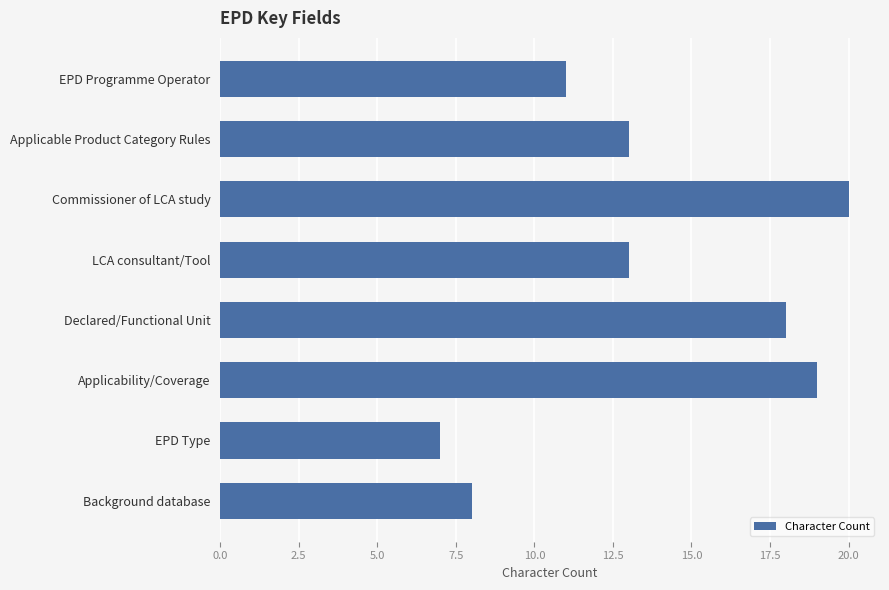

The value at Commissioner of LCA study is 20. True or false?

True